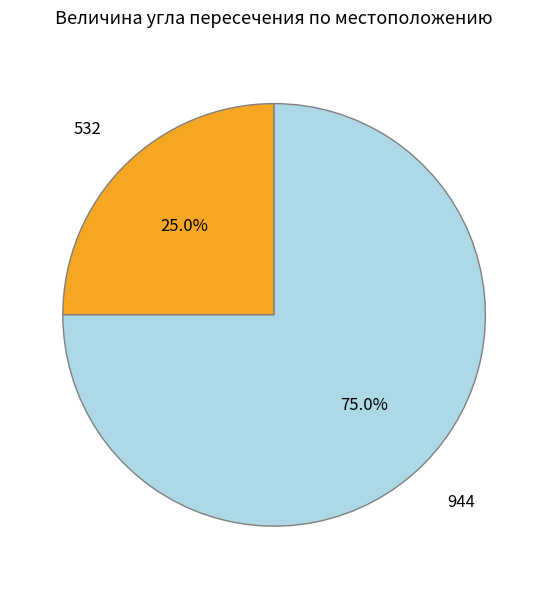

Which slice is the smallest?

532